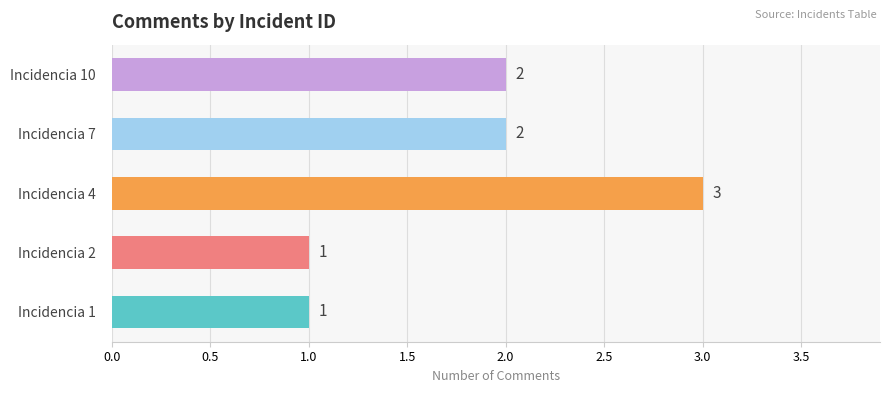

Is it true that the value at Incidencia 10 is 2?

True